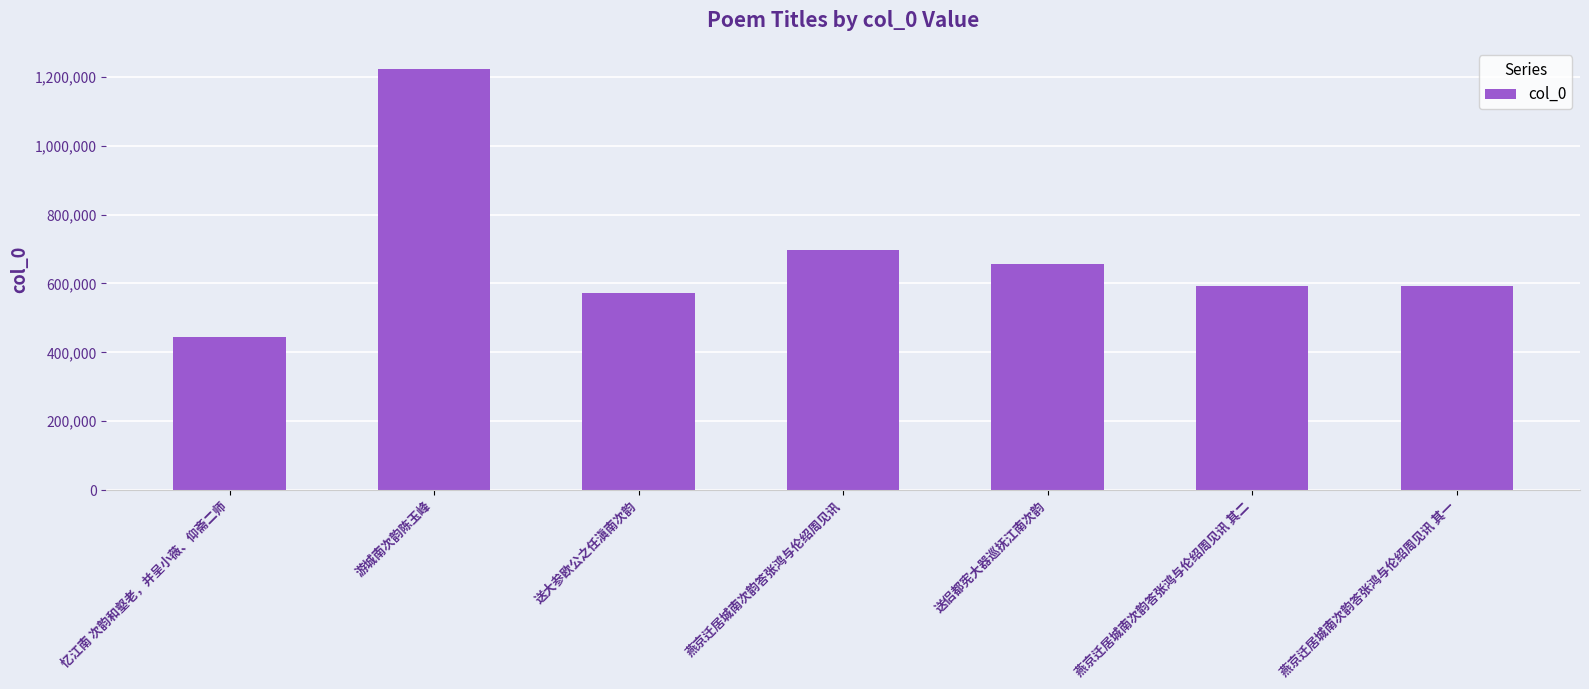

How many categories are shown in the chart?

7